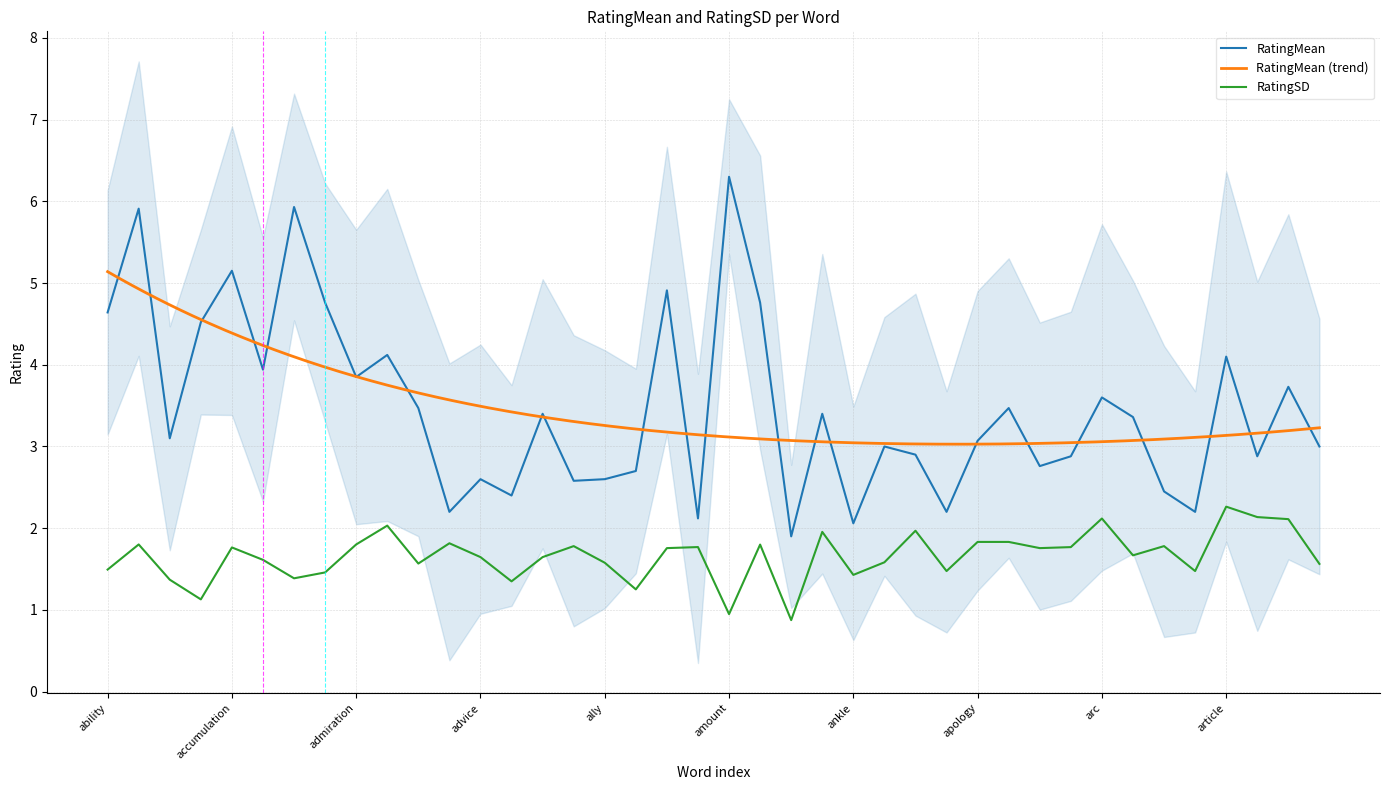

Reading left to right, extract all data points from this chart.

RatingMean: 4.6	5.9	3.1	4.5	5.2	3.9	5.9	4.8	3.9	4.1	3.5	2.2	2.6	2.4	3.4	2.6	2.6	2.7	4.9	2.1	6.3	4.8	1.9	3.4	2.1	3.0	2.9	2.2	3.1	3.5	2.8	2.9	3.6	3.4	2.5	2.2	4.1	2.9	3.7	3.0
RatingSD: 1.5	1.8	1.4	1.1	1.8	1.6	1.4	1.5	1.8	2.0	1.6	1.8	1.6	1.3	1.6	1.8	1.6	1.3	1.8	1.8	0.9	1.8	0.9	2.0	1.4	1.6	2.0	1.5	1.8	1.8	1.8	1.8	2.1	1.7	1.8	1.5	2.3	2.1	2.1	1.6